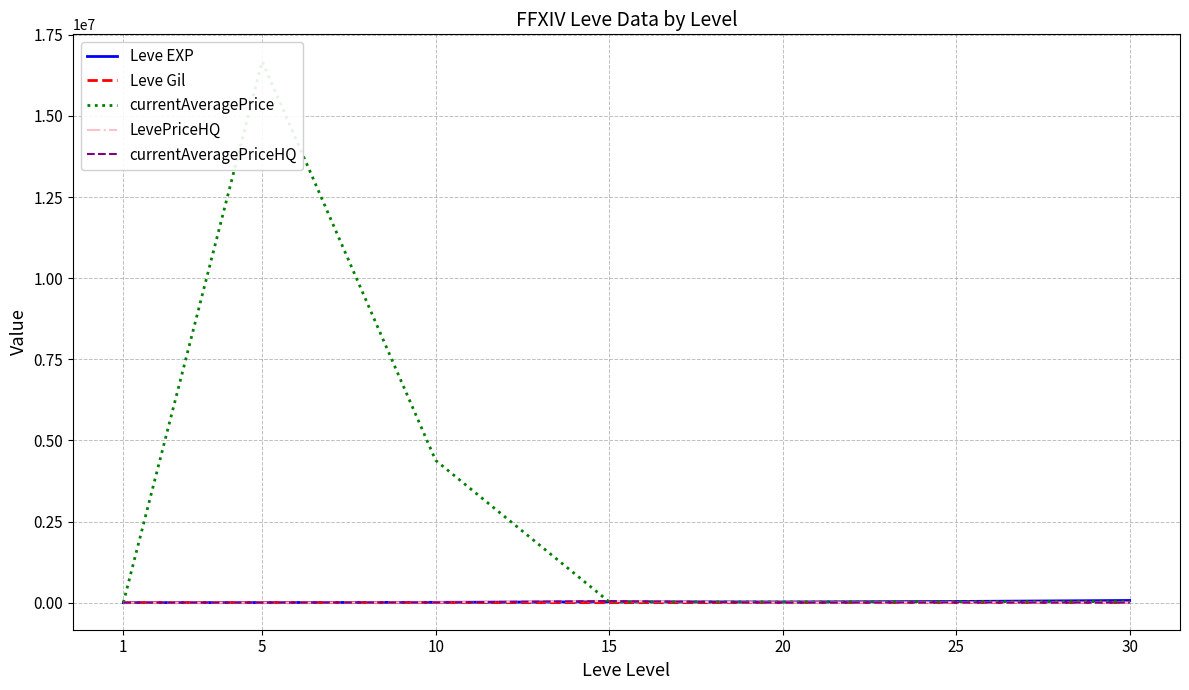

Which has a higher value, 5 or 20?

20